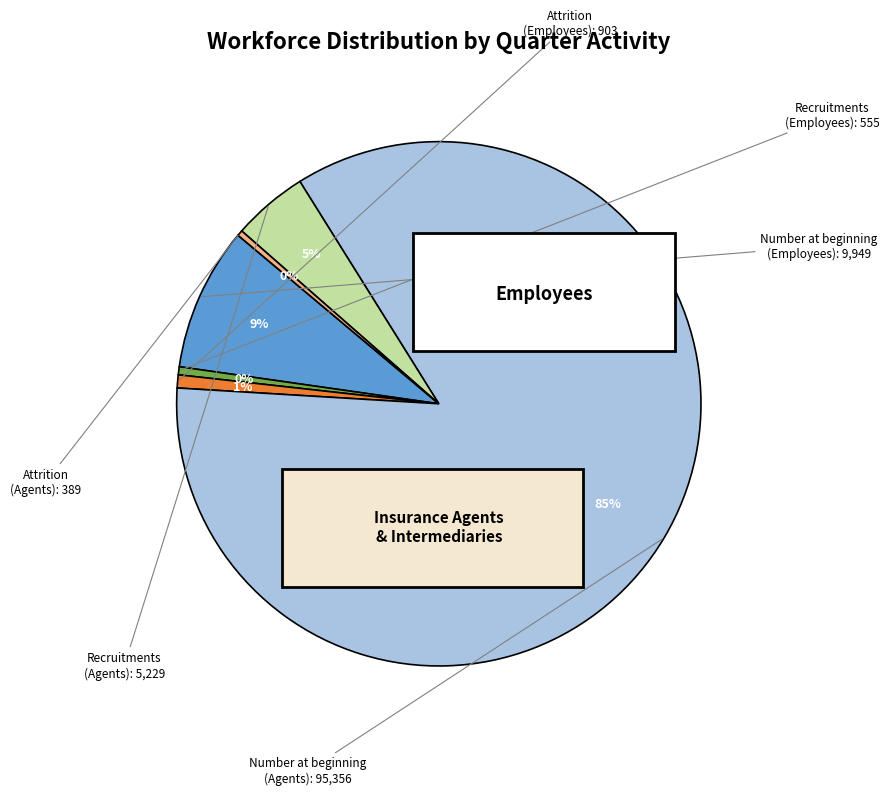

Rank the categories by value from highest to lowest.

Number at the beginning of the quarter (Agents), Number at the beginning of the quarter (Employees), Recruitments during the quarter (Agents), Attrition during the quarter (Employees), Recruitments during the quarter (Employees), Attrition during the quarter (Agents)